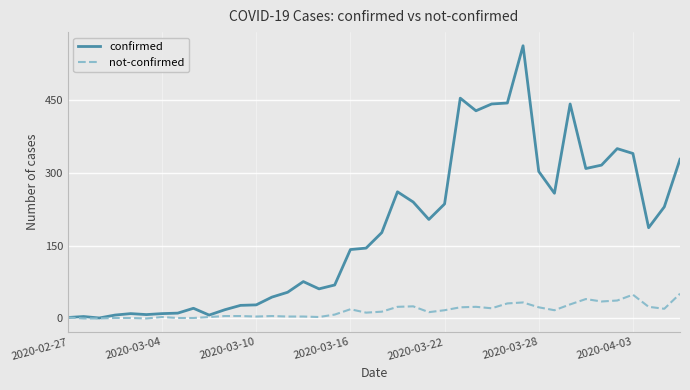

Which series has the largest range (max minus min)?

confirmed